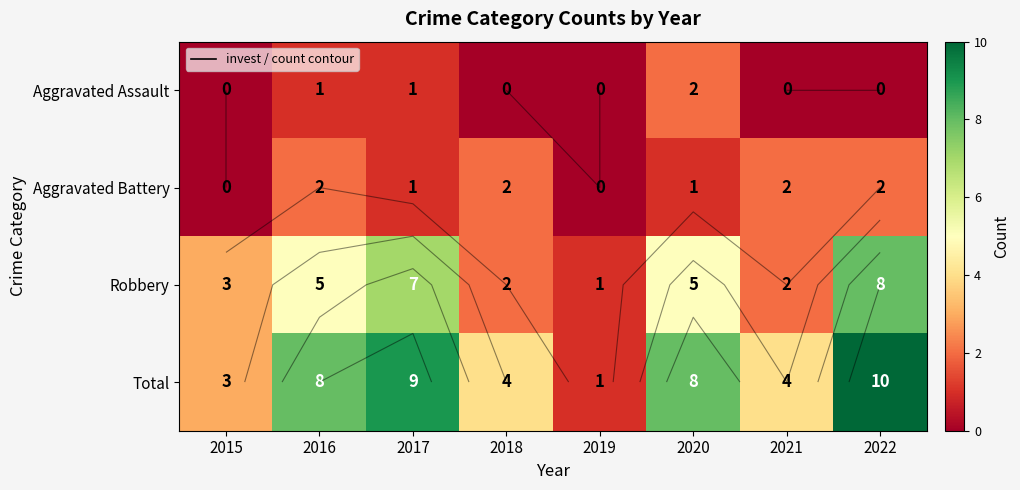

Rank the series by their maximum value, from lowest to highest.

Aggravated Assault, Aggravated Battery, Robbery, Total